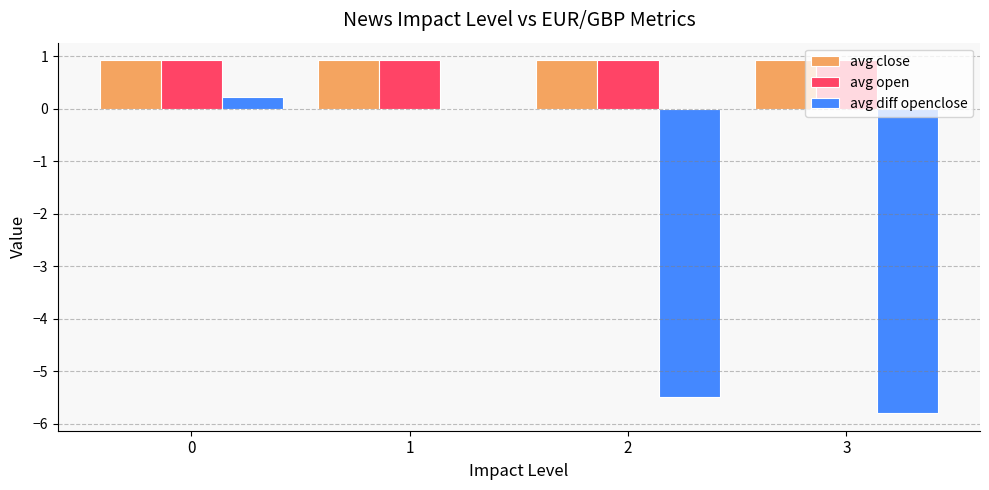

Between 1 and 3, which series saw the biggest shift?

avg diff openclose